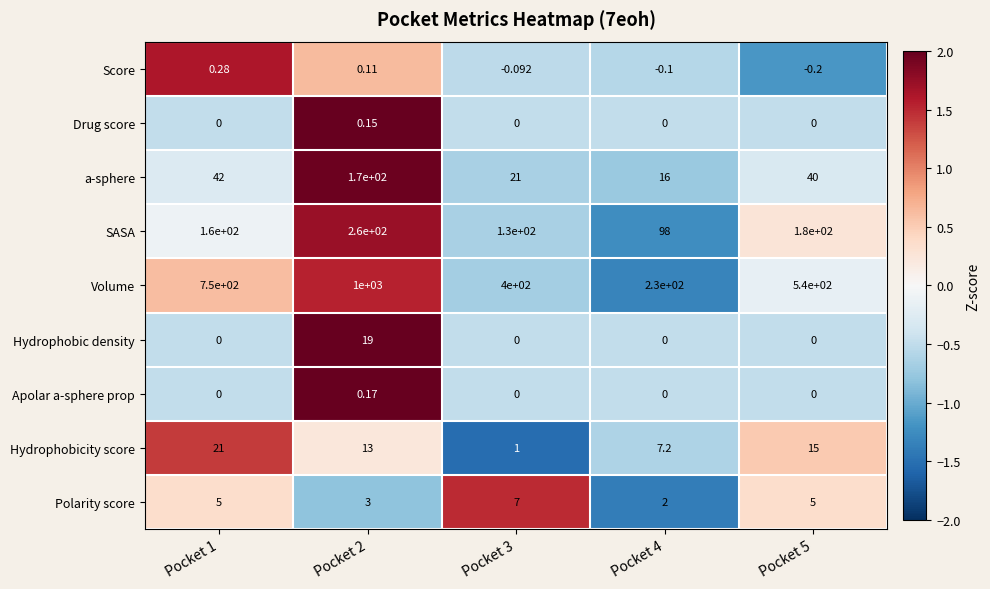

Which series changed the most between Pocket 4 and Pocket 5?

Volume